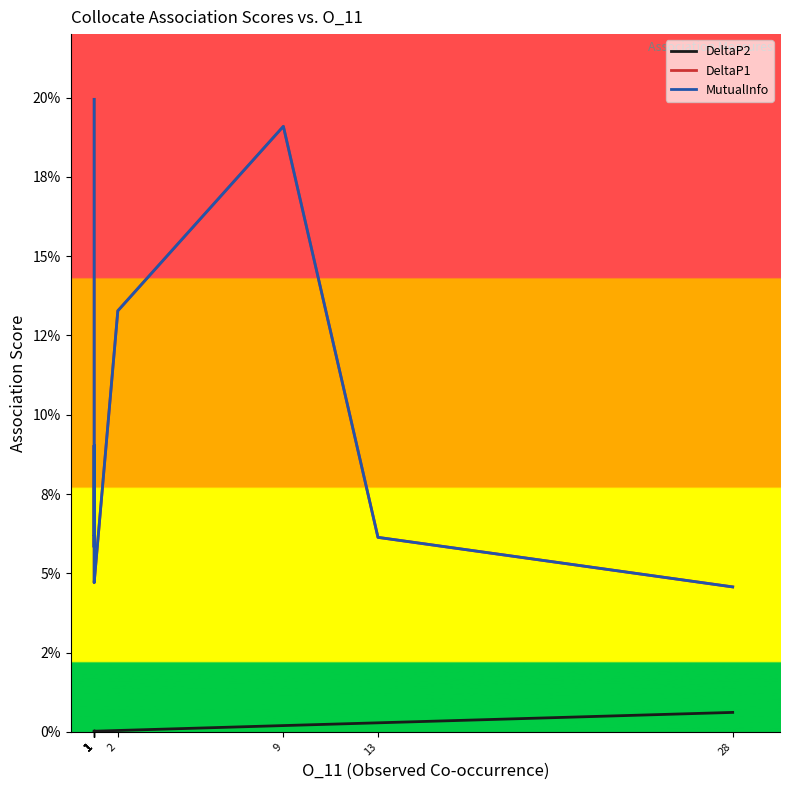

List the series in order of their peak value, highest first.

DeltaP1, MutualInfo, DeltaP2